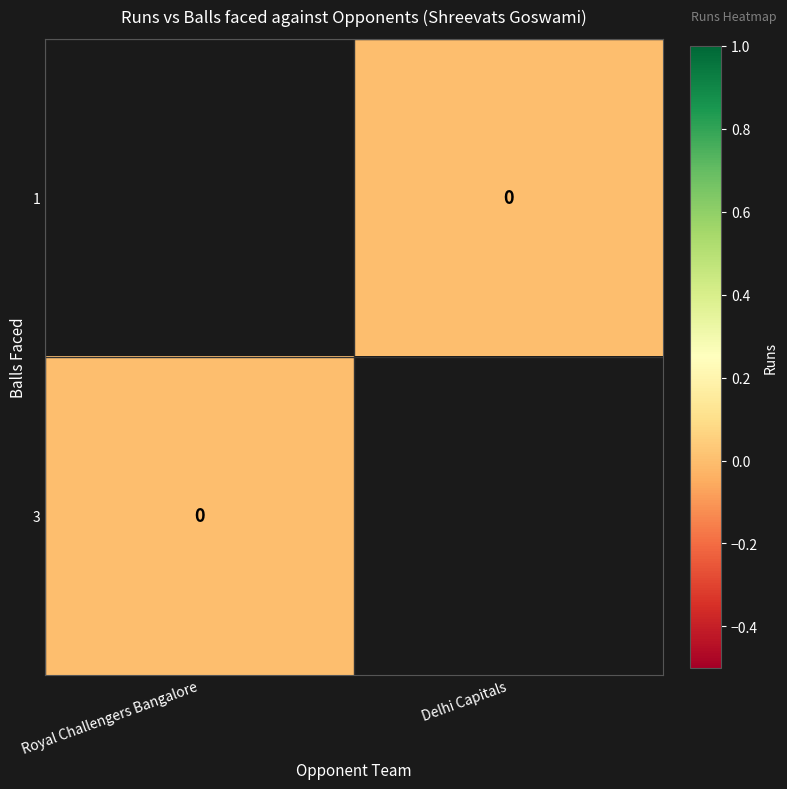

Which series has the largest range (max minus min)?

3